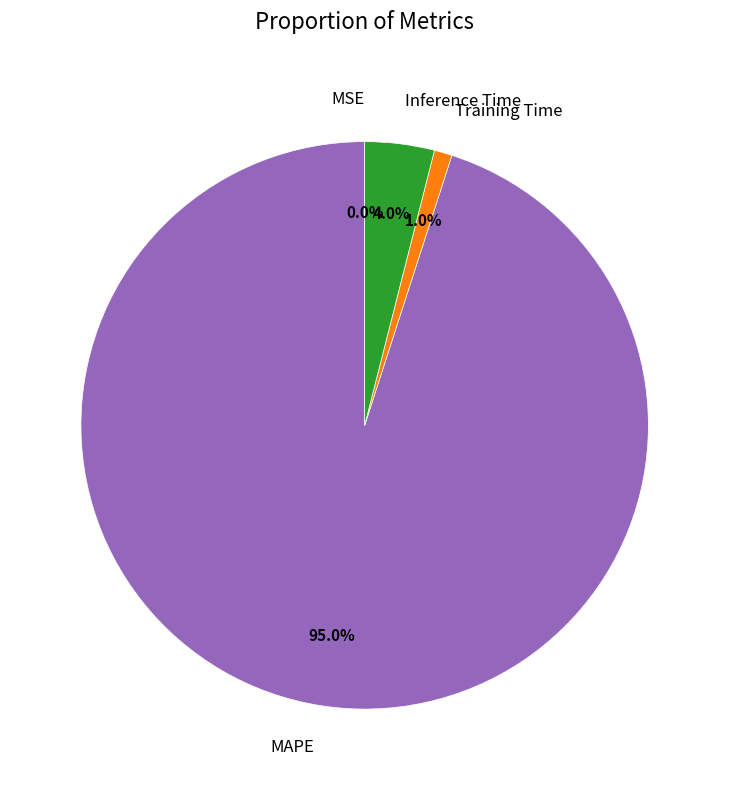

The Training Time slice represents 1% of the pie. True or false?

True